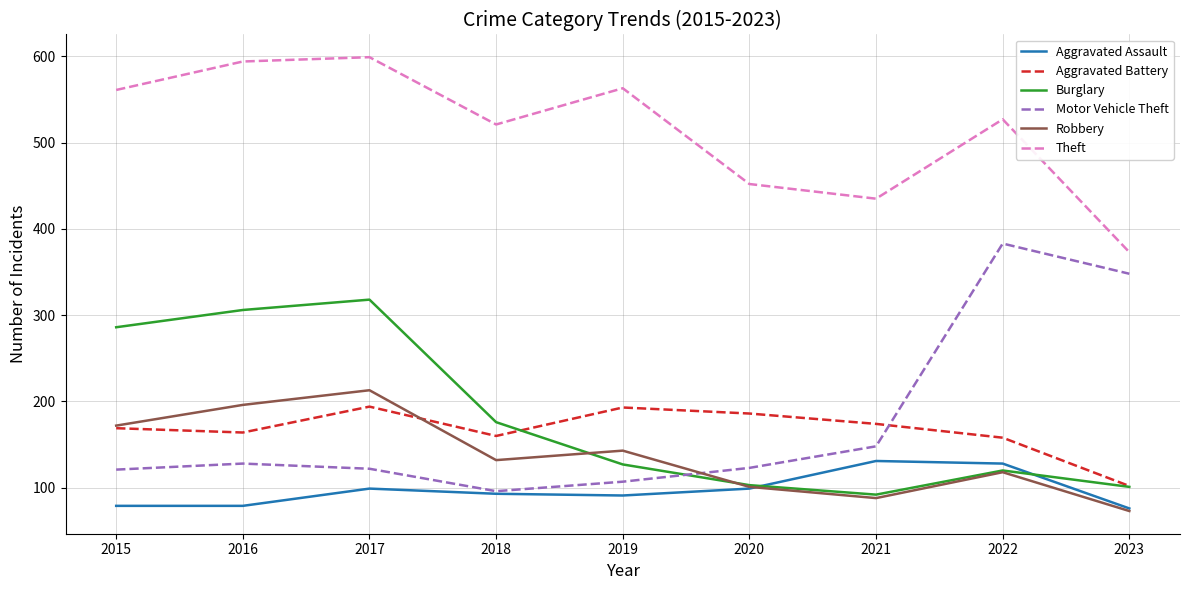

Does the chart display data point markers on the line(s)?

No